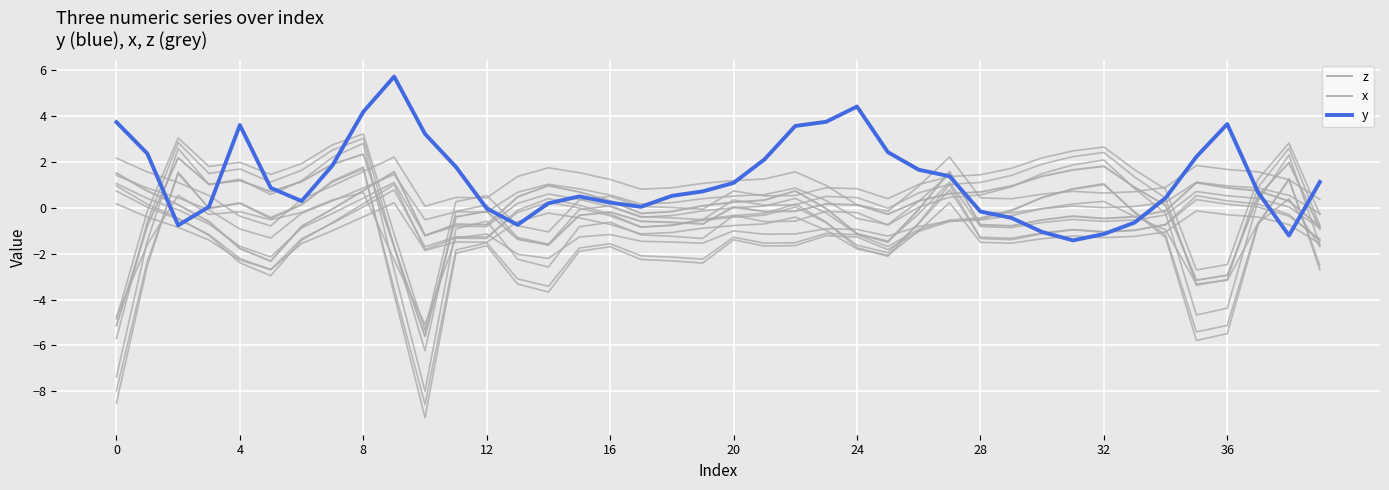

Read the y value at 11.

1.8